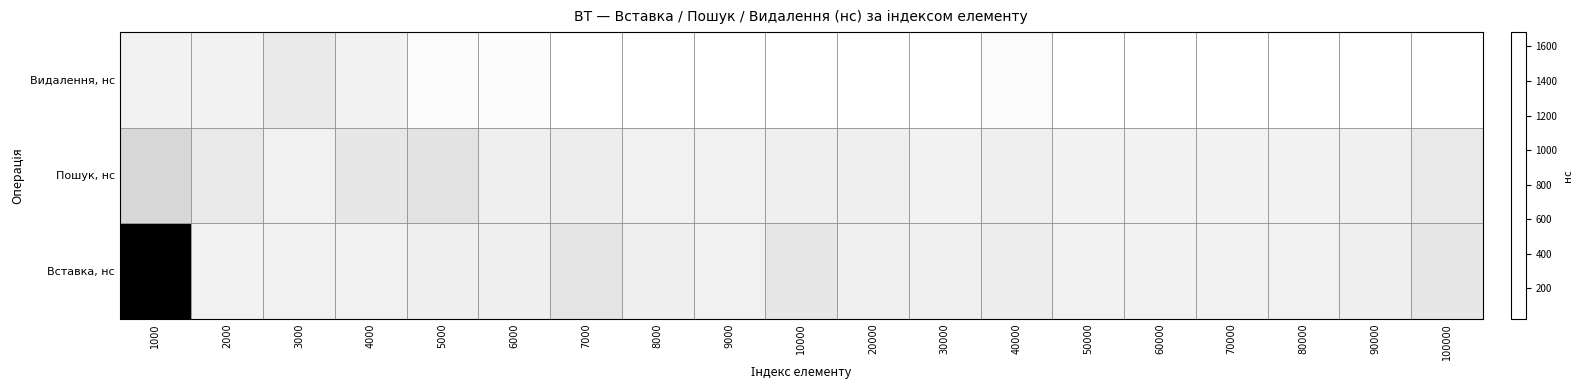

Rank the series at 10000 from highest to lowest value.

Вставка, нс, Пошук, нс, Видалення, нс